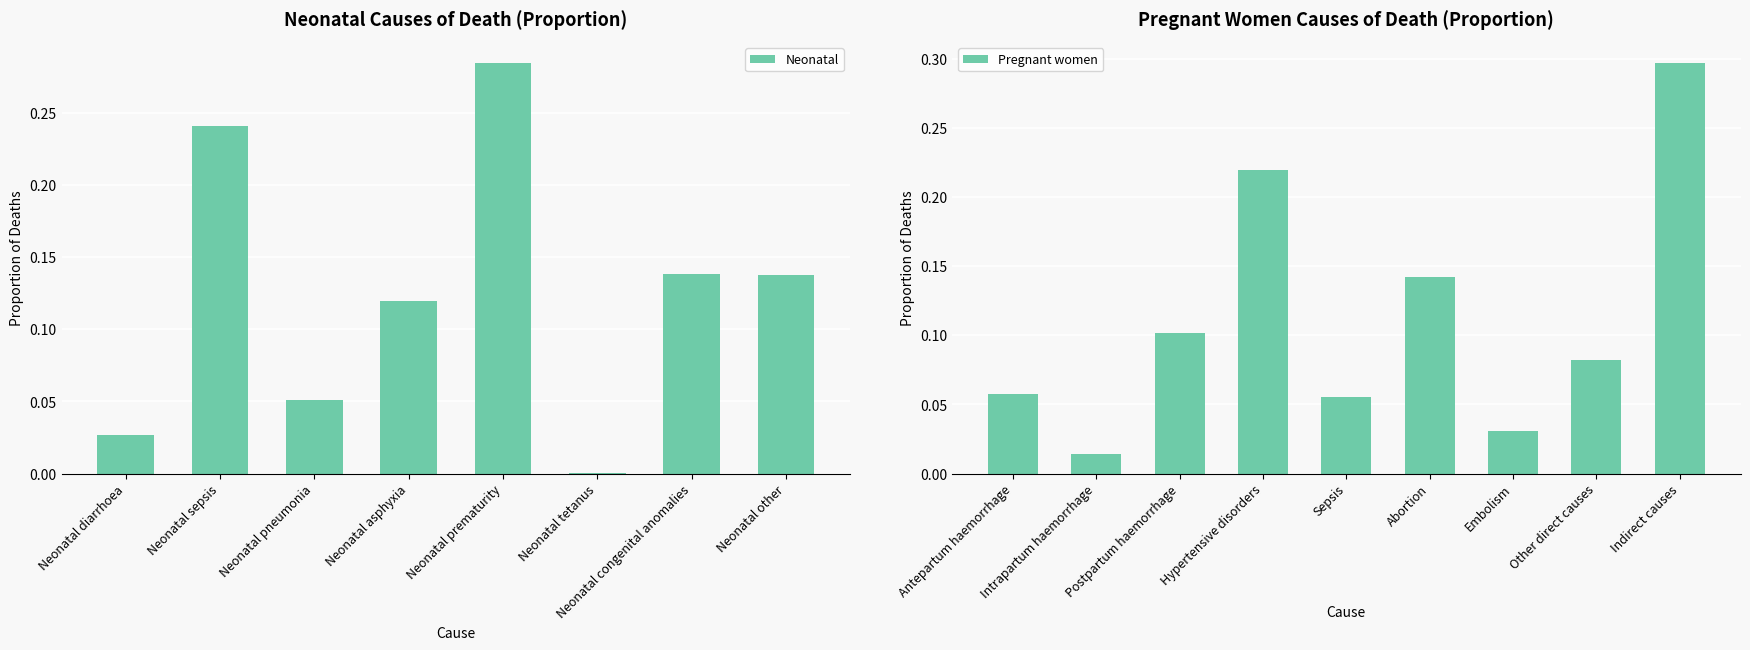

What is the label of the 8th bar from the right?

Neonatal diarrhoea